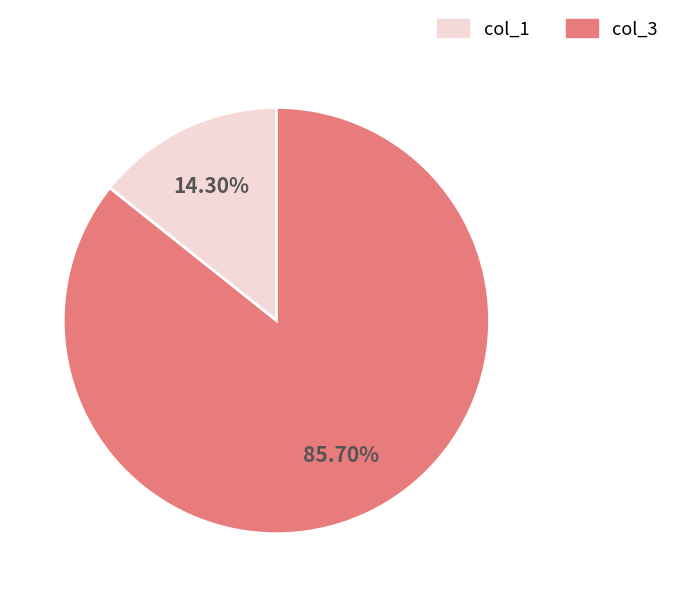

Is there any slice that represents more than half of the pie?

Yes